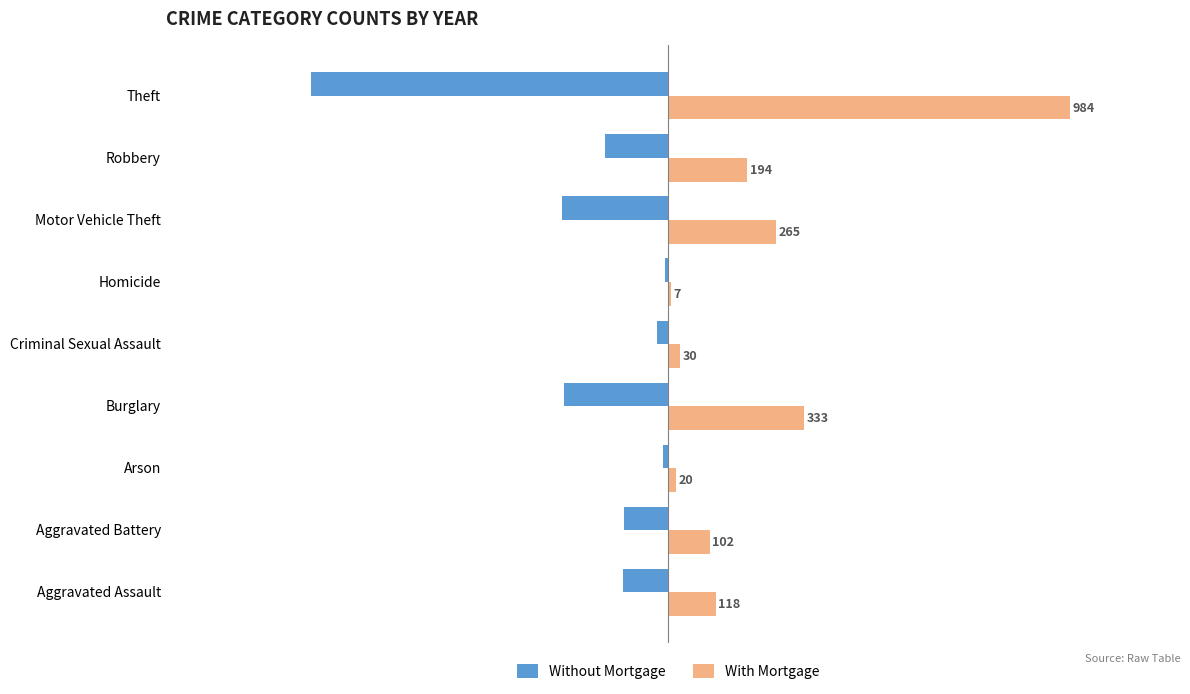

Where is With Mortgage nearest to the value 495?

Burglary